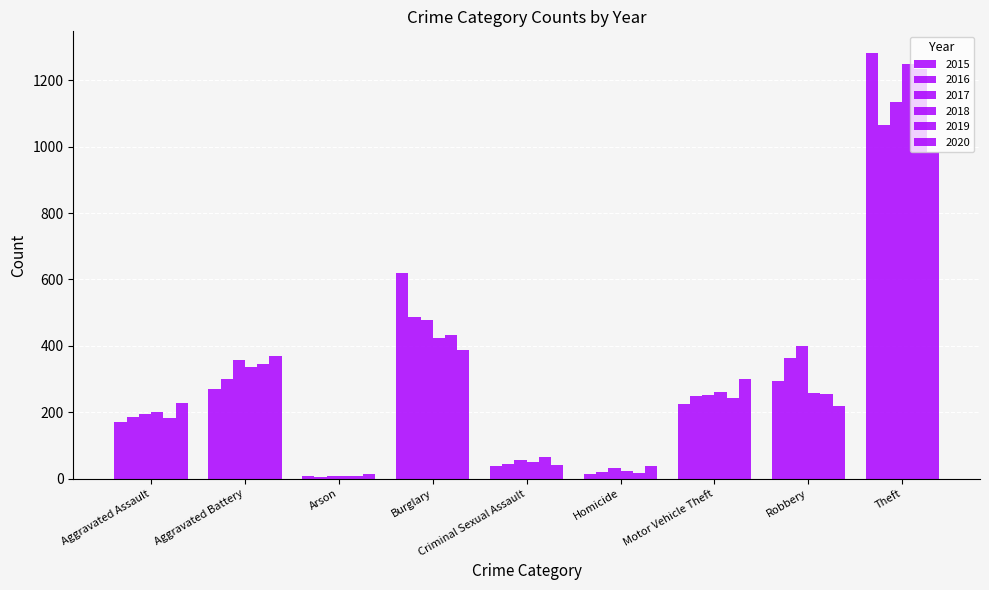

Reading right to left, transcribe all the data shown in this chart.

2015: Theft=1283	Robbery=293	Motor Vehicle Theft=225	Homicide=15	Criminal Sexual Assault=38	Burglary=618	Arson=8	Aggravated Battery=271	Aggravated Assault=172
2016: Theft=1065	Robbery=363	Motor Vehicle Theft=250	Homicide=20	Criminal Sexual Assault=44	Burglary=488	Arson=6	Aggravated Battery=301	Aggravated Assault=185
2017: Theft=1134	Robbery=400	Motor Vehicle Theft=253	Homicide=32	Criminal Sexual Assault=57	Burglary=477	Arson=8	Aggravated Battery=357	Aggravated Assault=195
2018: Theft=1249	Robbery=259	Motor Vehicle Theft=260	Homicide=23	Criminal Sexual Assault=50	Burglary=423	Arson=7	Aggravated Battery=336	Aggravated Assault=202
2019: Theft=1234	Robbery=256	Motor Vehicle Theft=242	Homicide=18	Criminal Sexual Assault=64	Burglary=432	Arson=8	Aggravated Battery=346	Aggravated Assault=183
2020: Theft=983	Robbery=218	Motor Vehicle Theft=300	Homicide=37	Criminal Sexual Assault=41	Burglary=387	Arson=14	Aggravated Battery=368	Aggravated Assault=229